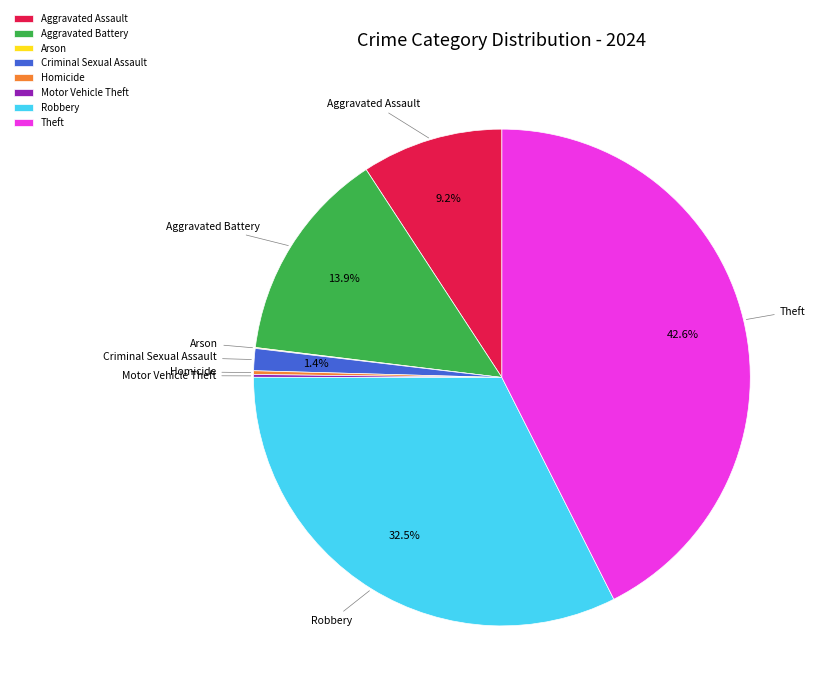

To the nearest percent, what is the combined percentage of Robbery and Criminal Sexual Assault?

34%